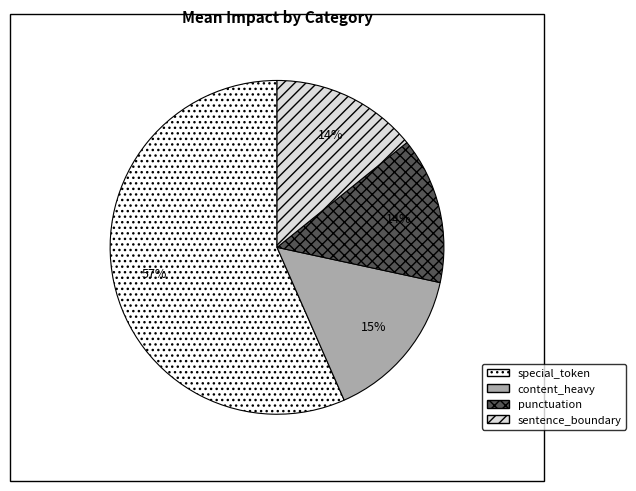

Does punctuation represent more than half of the total?

No